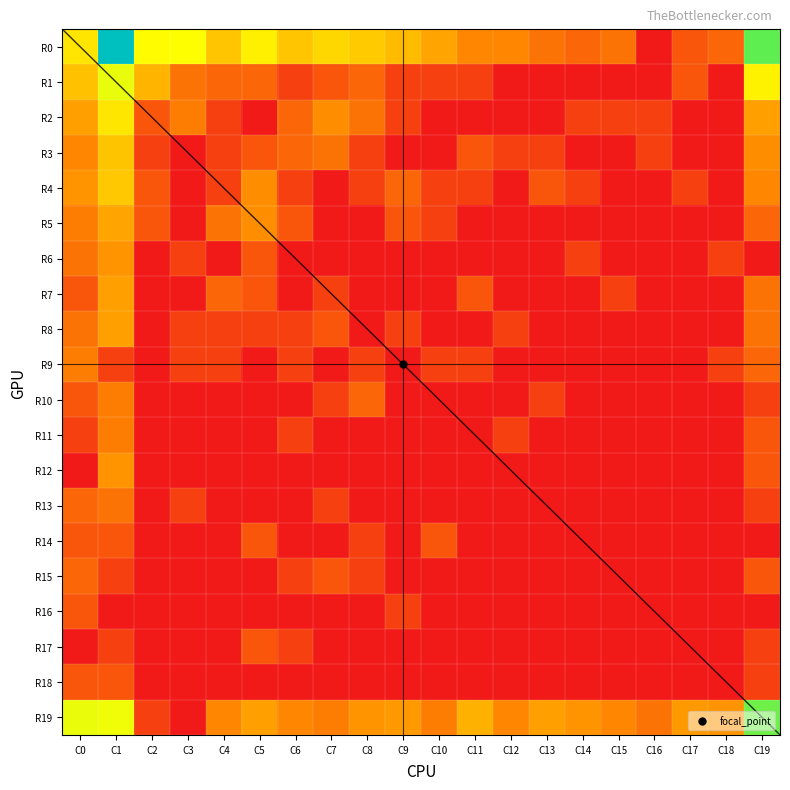

Reading left to right, what are all the values shown in this chart?

R0: C0=3.6	C1=8.2	C2=4.1	C3=4.1	C4=3.1	C5=3.8	C6=3.1	C7=3.4	C8=3.2	C9=2.9	C10=2.5	C11=1.9	C12=1.9	C13=1.6	C14=1.4	C15=1.6	C16=0.0	C17=1.1	C18=1.4	C19=5.4
R1: C0=3.0	C1=4.3	C2=2.8	C3=1.6	C4=1.4	C5=1.4	C6=0.7	C7=1.1	C8=1.4	C9=0.7	C10=0.7	C11=0.7	C12=0.0	C13=0.0	C14=0.0	C15=0.0	C16=0.0	C17=1.1	C18=0.0	C19=3.9
R2: C0=2.4	C1=3.7	C2=1.1	C3=1.8	C4=0.7	C5=0.0	C6=1.4	C7=2.1	C8=1.6	C9=0.7	C10=0.0	C11=0.0	C12=0.0	C13=0.0	C14=0.7	C15=0.7	C16=0.7	C17=0.0	C18=0.0	C19=2.4
R3: C0=1.9	C1=3.0	C2=0.7	C3=0.0	C4=0.7	C5=1.1	C6=1.4	C7=1.6	C8=0.7	C9=0.0	C10=0.0	C11=1.1	C12=0.7	C13=0.7	C14=0.0	C15=0.0	C16=0.7	C17=0.0	C18=0.0	C19=2.1
R4: C0=2.2	C1=3.1	C2=1.1	C3=0.0	C4=0.7	C5=2.1	C6=0.7	C7=0.0	C8=0.7	C9=1.4	C10=0.7	C11=0.7	C12=0.0	C13=1.1	C14=0.7	C15=0.0	C16=0.0	C17=0.7	C18=0.0	C19=1.9
R5: C0=1.8	C1=2.5	C2=1.1	C3=0.0	C4=1.6	C5=2.1	C6=1.1	C7=0.0	C8=0.0	C9=1.1	C10=0.7	C11=0.0	C12=0.0	C13=0.0	C14=0.0	C15=0.0	C16=0.0	C17=0.0	C18=0.0	C19=1.4
R6: C0=1.6	C1=2.2	C2=0.0	C3=0.7	C4=0.0	C5=1.1	C6=0.0	C7=0.0	C8=0.0	C9=0.0	C10=0.0	C11=0.0	C12=0.0	C13=0.0	C14=0.7	C15=0.0	C16=0.0	C17=0.0	C18=0.7	C19=0.0
R7: C0=1.1	C1=2.4	C2=0.0	C3=0.0	C4=1.4	C5=1.1	C6=0.0	C7=0.7	C8=0.0	C9=0.0	C10=0.0	C11=1.1	C12=0.0	C13=0.0	C14=0.0	C15=0.7	C16=0.0	C17=0.0	C18=0.0	C19=1.6
R8: C0=1.6	C1=2.4	C2=0.0	C3=0.7	C4=0.7	C5=0.7	C6=0.7	C7=1.1	C8=0.0	C9=0.7	C10=0.0	C11=0.0	C12=0.7	C13=0.0	C14=0.0	C15=0.0	C16=0.0	C17=0.0	C18=0.0	C19=1.6
R9: C0=1.8	C1=0.7	C2=0.0	C3=0.7	C4=0.7	C5=0.0	C6=0.7	C7=0.0	C8=0.7	C9=0.0	C10=0.7	C11=0.7	C12=0.0	C13=0.0	C14=0.0	C15=0.0	C16=0.0	C17=0.0	C18=0.7	C19=1.4
R10: C0=1.1	C1=1.8	C2=0.0	C3=0.0	C4=0.0	C5=0.0	C6=0.0	C7=0.7	C8=1.4	C9=0.0	C10=0.0	C11=0.0	C12=0.0	C13=0.7	C14=0.0	C15=0.0	C16=0.0	C17=0.0	C18=0.0	C19=0.7
R11: C0=0.7	C1=1.8	C2=0.0	C3=0.0	C4=0.0	C5=0.0	C6=0.7	C7=0.0	C8=0.0	C9=0.0	C10=0.0	C11=0.0	C12=0.7	C13=0.0	C14=0.0	C15=0.0	C16=0.0	C17=0.0	C18=0.0	C19=1.1
R12: C0=0.0	C1=2.2	C2=0.0	C3=0.0	C4=0.0	C5=0.0	C6=0.0	C7=0.0	C8=0.0	C9=0.0	C10=0.0	C11=0.0	C12=0.0	C13=0.0	C14=0.0	C15=0.0	C16=0.0	C17=0.0	C18=0.0	C19=1.1
R13: C0=1.4	C1=1.6	C2=0.0	C3=0.7	C4=0.0	C5=0.0	C6=0.0	C7=0.7	C8=0.0	C9=0.0	C10=0.0	C11=0.0	C12=0.0	C13=0.0	C14=0.0	C15=0.0	C16=0.0	C17=0.0	C18=0.0	C19=0.7
R14: C0=1.1	C1=1.1	C2=0.0	C3=0.0	C4=0.0	C5=1.1	C6=0.0	C7=0.0	C8=0.7	C9=0.0	C10=1.1	C11=0.0	C12=0.0	C13=0.0	C14=0.0	C15=0.0	C16=0.0	C17=0.0	C18=0.0	C19=0.0
R15: C0=1.4	C1=0.7	C2=0.0	C3=0.0	C4=0.0	C5=0.0	C6=0.7	C7=1.1	C8=0.7	C9=0.0	C10=0.0	C11=0.0	C12=0.0	C13=0.0	C14=0.0	C15=0.0	C16=0.0	C17=0.0	C18=0.0	C19=1.1
R16: C0=1.1	C1=0.0	C2=0.0	C3=0.0	C4=0.0	C5=0.0	C6=0.0	C7=0.0	C8=0.0	C9=0.7	C10=0.0	C11=0.0	C12=0.0	C13=0.0	C14=0.0	C15=0.0	C16=0.0	C17=0.0	C18=0.0	C19=0.0
R17: C0=0.0	C1=0.7	C2=0.0	C3=0.0	C4=0.0	C5=1.1	C6=0.7	C7=0.0	C8=0.0	C9=0.0	C10=0.0	C11=0.0	C12=0.0	C13=0.0	C14=0.0	C15=0.0	C16=0.0	C17=0.0	C18=0.0	C19=0.7
R18: C0=1.1	C1=1.1	C2=0.0	C3=0.0	C4=0.0	C5=0.0	C6=0.0	C7=0.0	C8=0.0	C9=0.0	C10=0.0	C11=0.0	C12=0.0	C13=0.0	C14=0.0	C15=0.0	C16=0.0	C17=0.0	C18=0.0	C19=0.7
R19: C0=4.3	C1=4.2	C2=0.7	C3=0.0	C4=1.9	C5=2.4	C6=1.9	C7=1.8	C8=2.2	C9=2.3	C10=1.8	C11=2.7	C12=1.9	C13=2.4	C14=2.2	C15=1.9	C16=1.6	C17=2.3	C18=2.2	C19=5.3